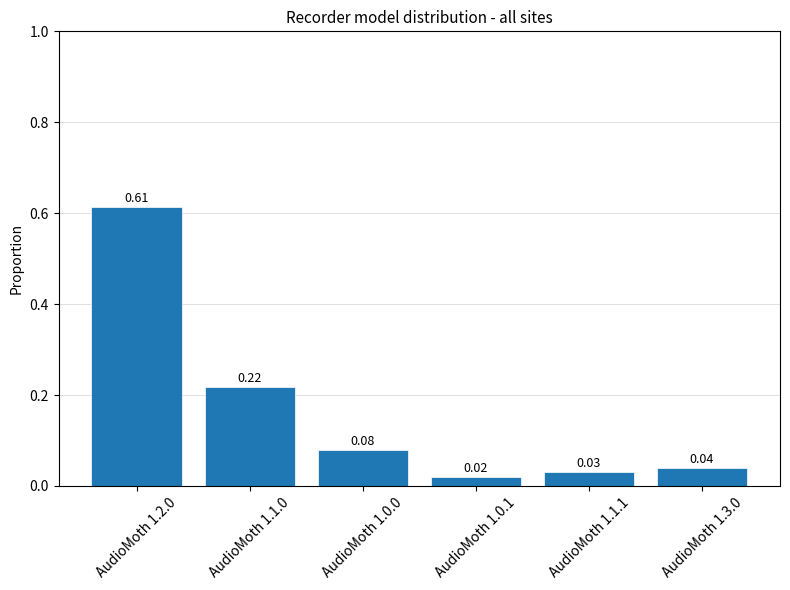

Rank the categories by value from highest to lowest.

AudioMoth 1.2.0, AudioMoth 1.1.0, AudioMoth 1.0.0, AudioMoth 1.3.0, AudioMoth 1.1.1, AudioMoth 1.0.1